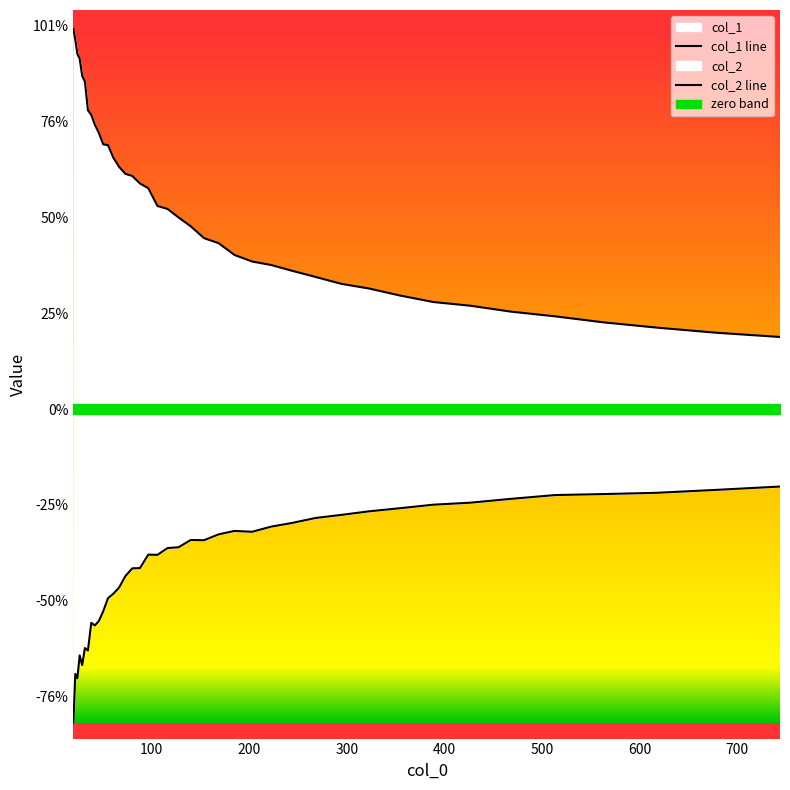

True or false: col_2 line has a value of -26721812.8 at 400.

True